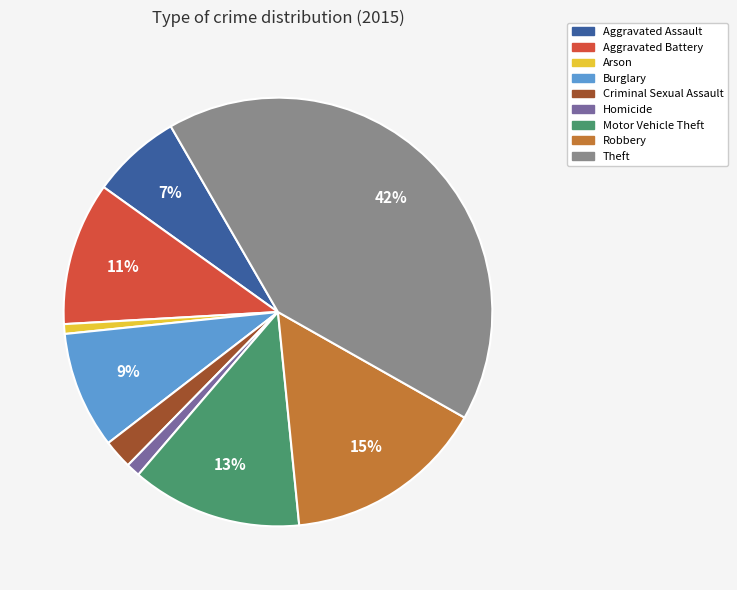

Do Criminal Sexual Assault and Motor Vehicle Theft together represent more than half of the pie?

No